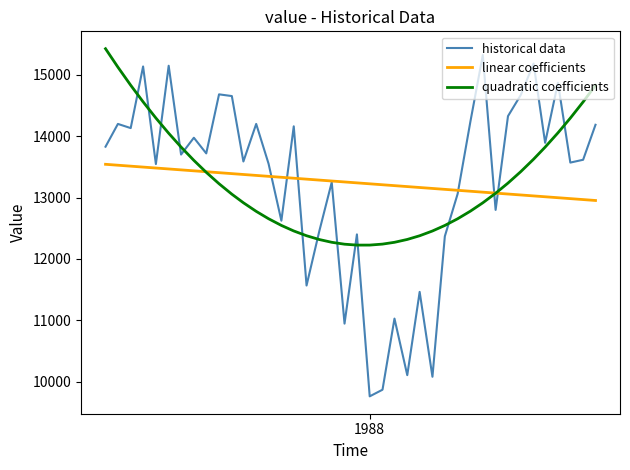

After their last crossing, which series has the higher values: historical data or quadratic coefficients?

quadratic coefficients